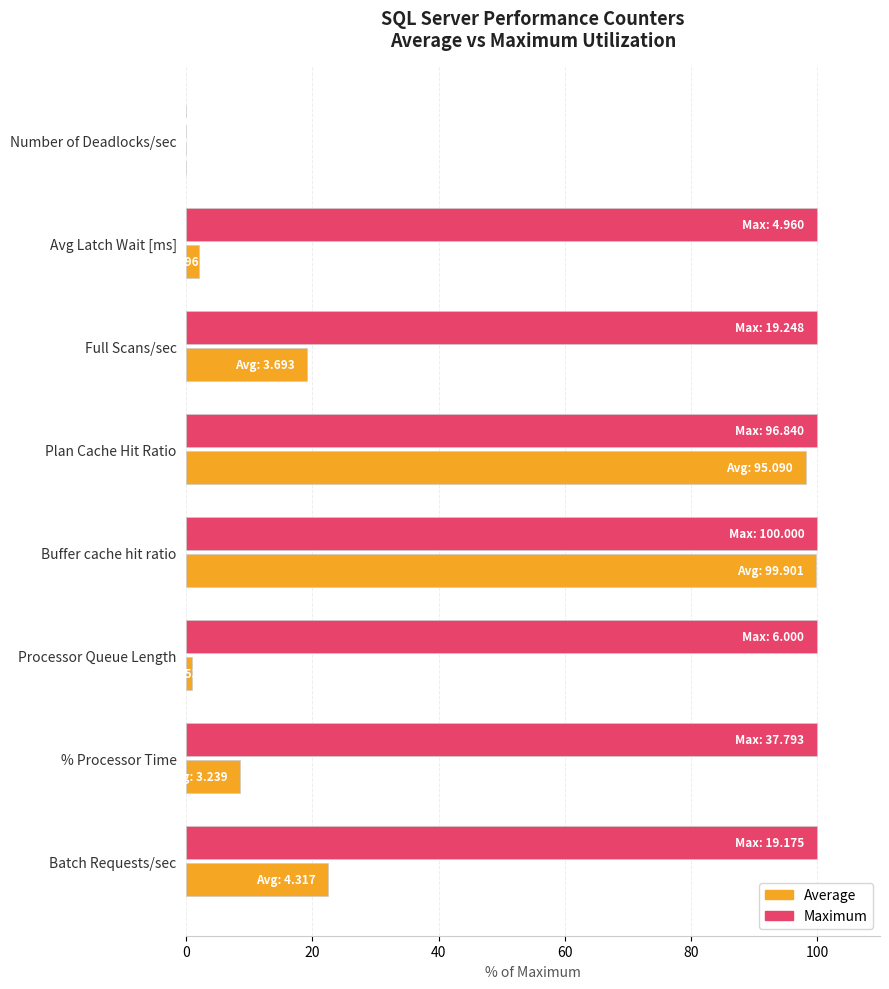

What is the greatest value displayed?

100.0